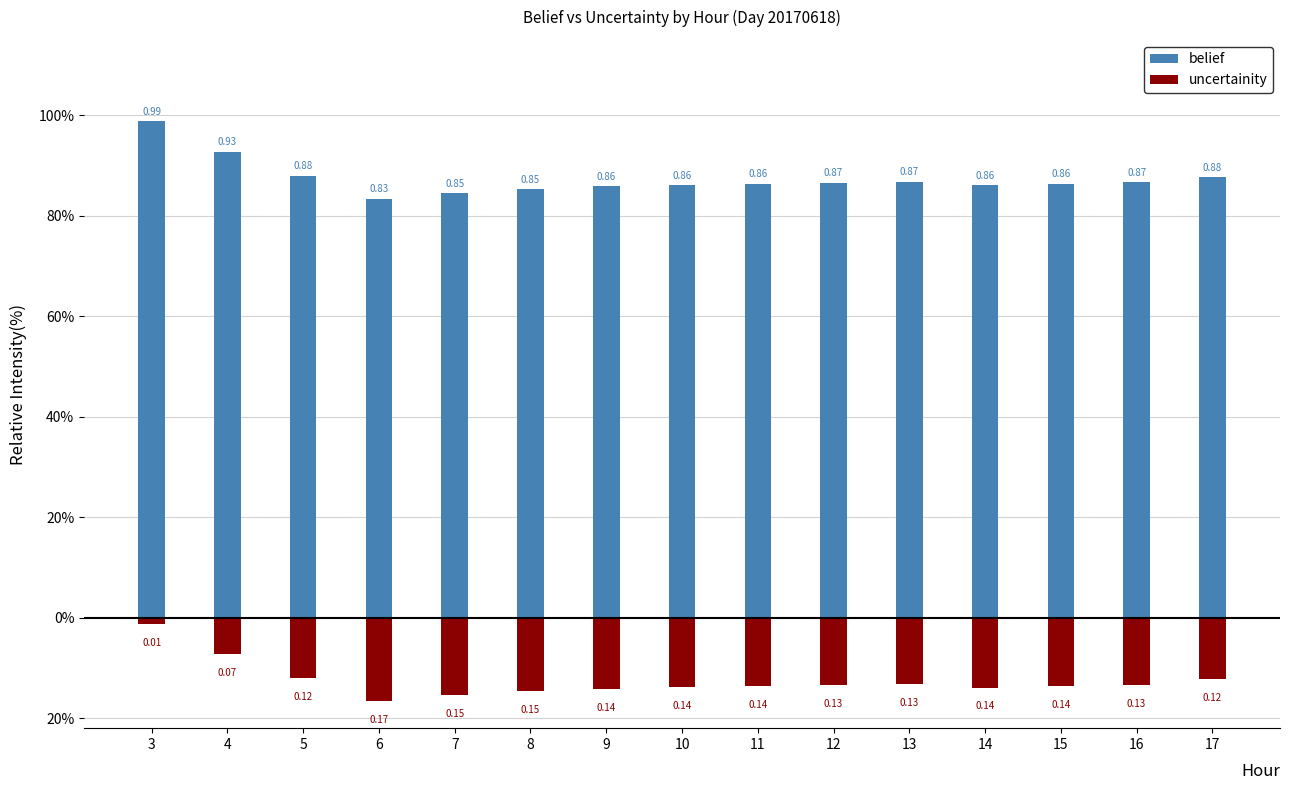

Between 6 and 16, which series saw the biggest shift?

belief